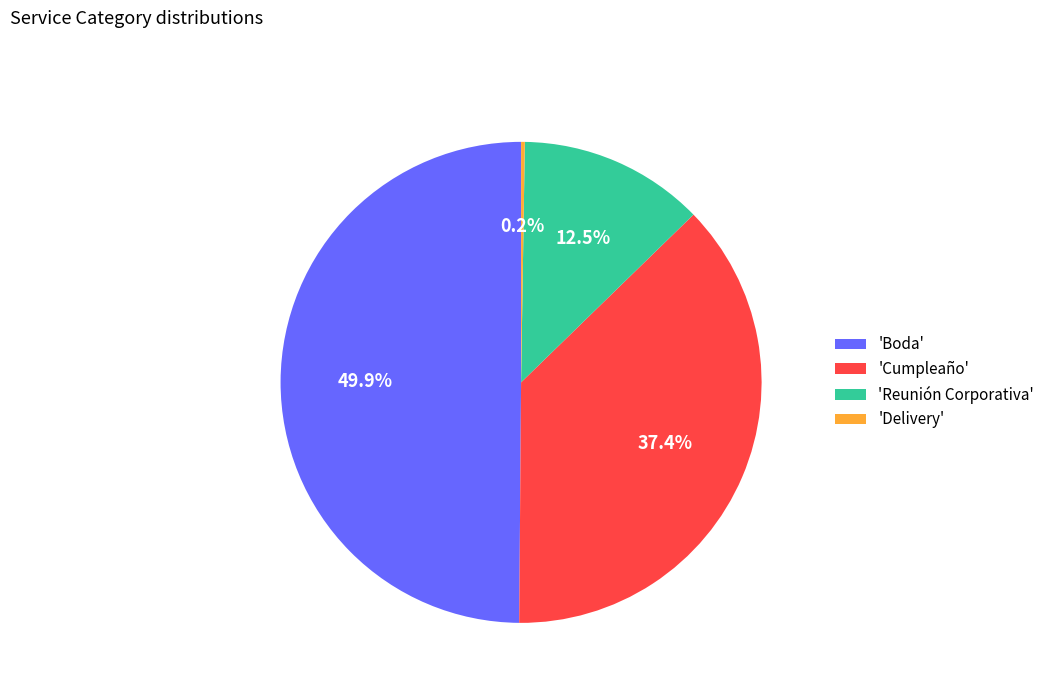

To the nearest percent, what is the difference between the largest and smallest slice percentages?

50%